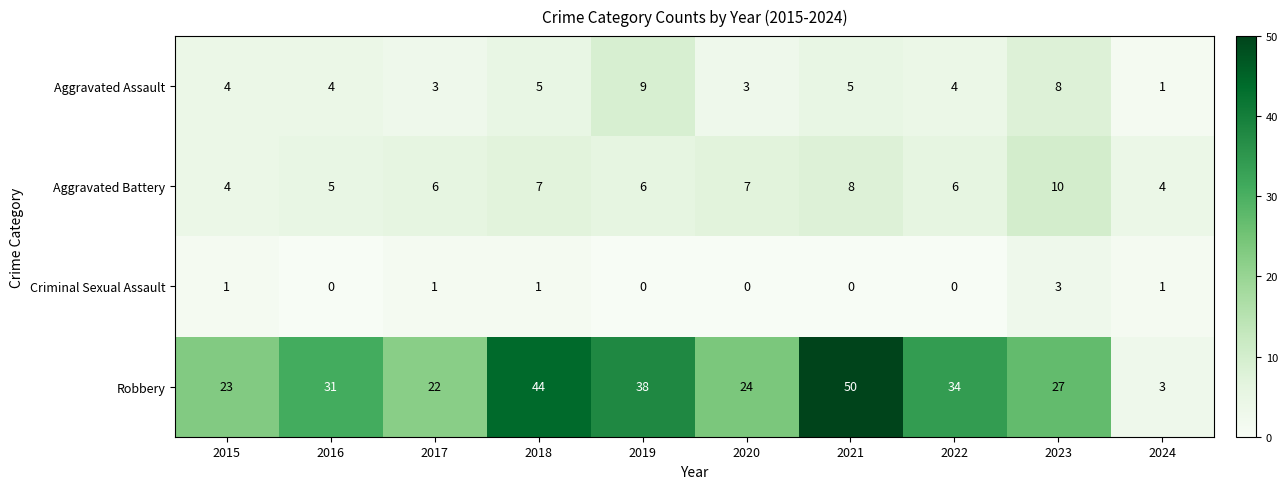

True or false: Criminal Sexual Assault has a value of -2 at 2021.

False